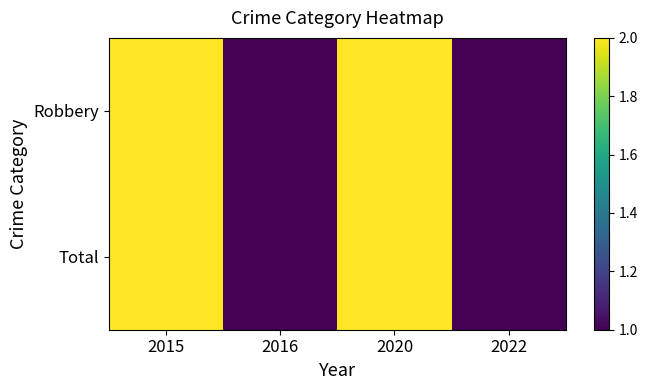

Reading right to left, extract all data points from this chart.

Robbery: 2022=1	2020=2	2016=1	2015=2
Total: 2022=1	2020=2	2016=1	2015=2